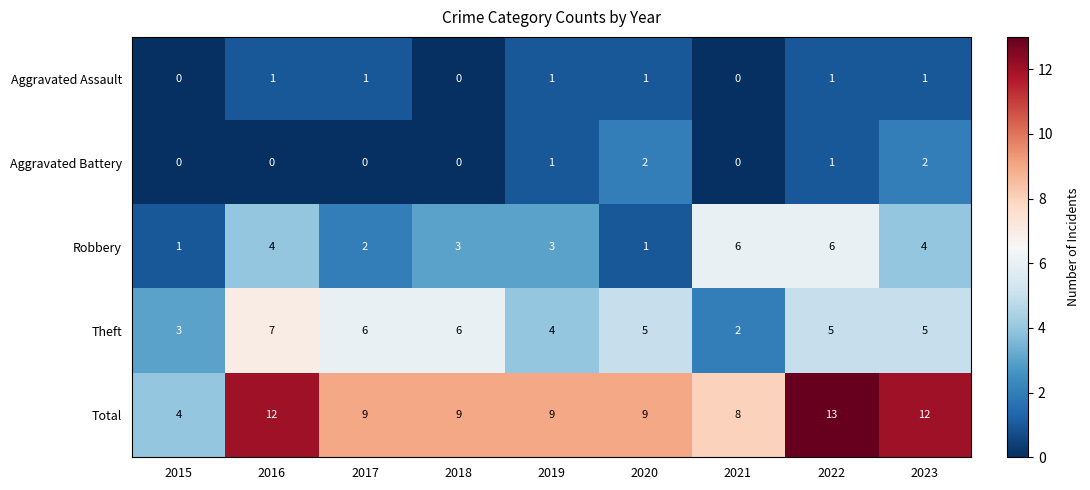

The Total series shows 9 at 2019. True or false?

True